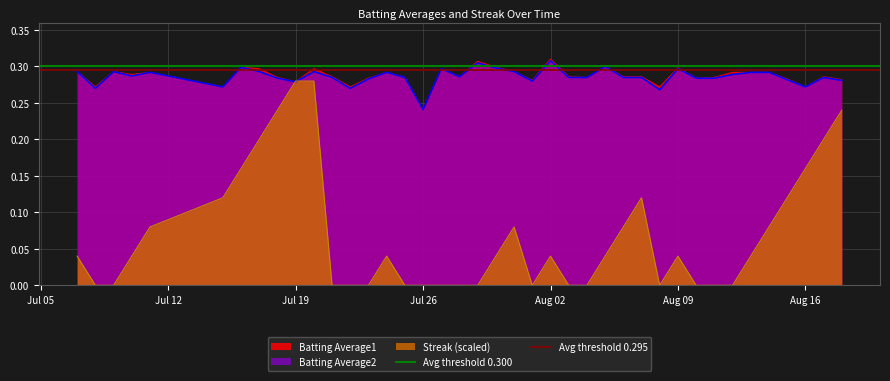

The Avg threshold 0.300 series shows 0.3 at Jul 12. True or false?

True